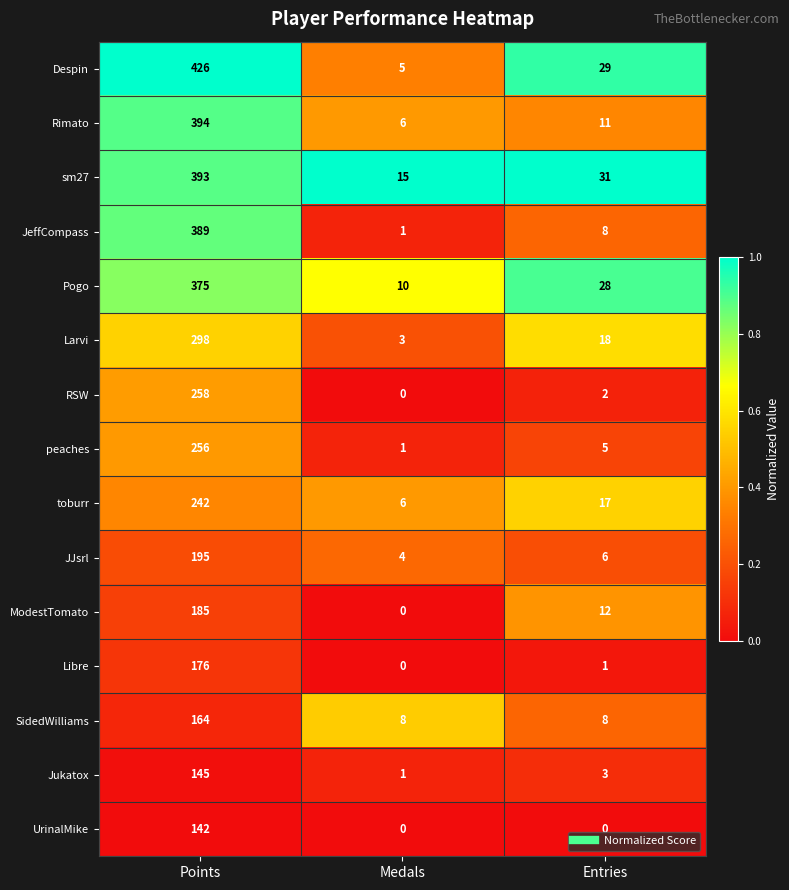

At which category does the chart reach its peak across all series?

Points